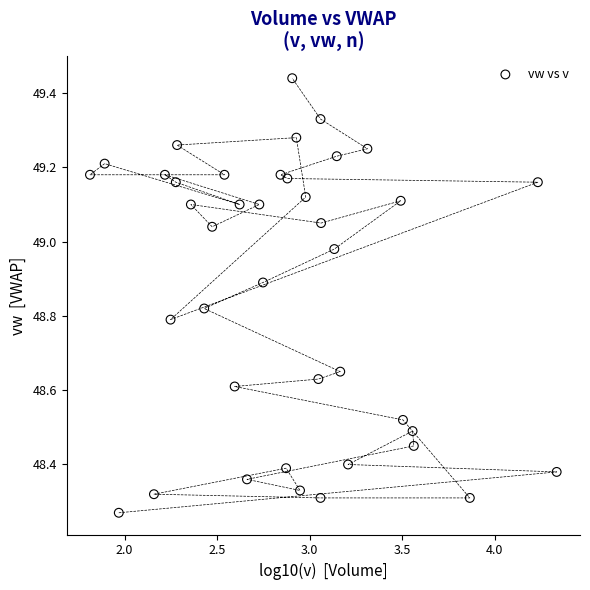

What is the range of Y values (max minus min)?

1.2